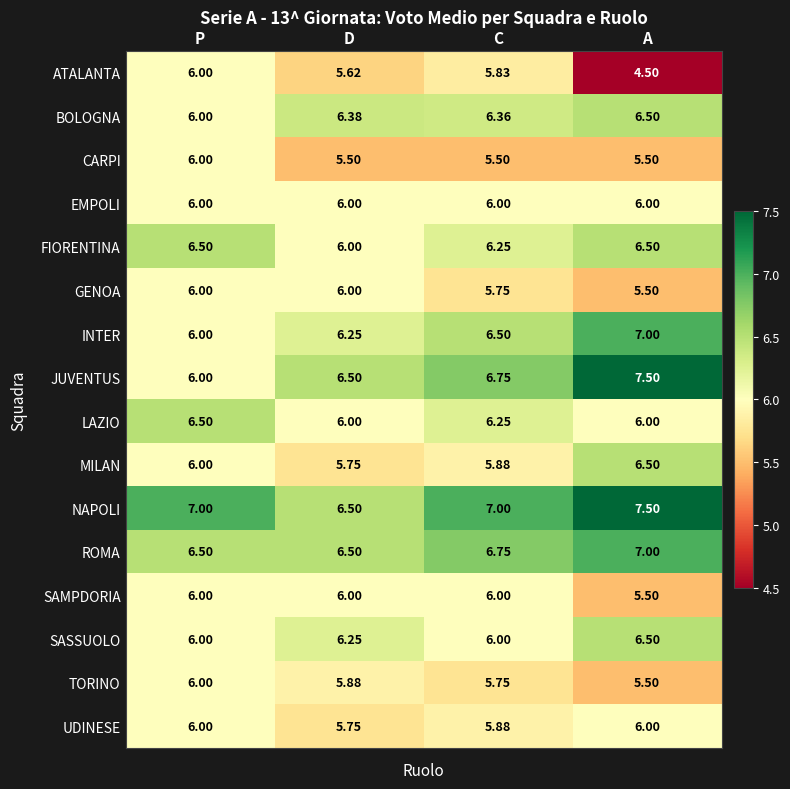

What is the greatest value displayed?

7.5